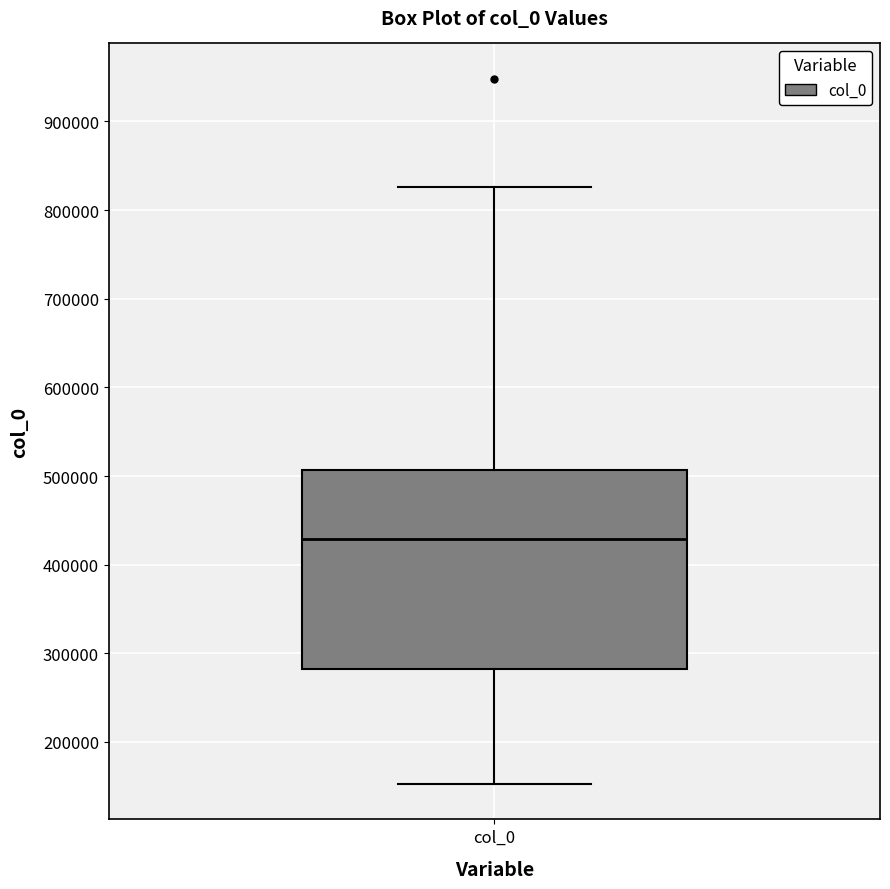

Transcribe this box plot: give where the median line is, the range the box spans, and where the two whiskers end, as read against the y-axis. The values are not printed on the chart, so give them approximately, as read against the axis.

median 430000, box 280000 to 510000, whiskers 150000 to 830000